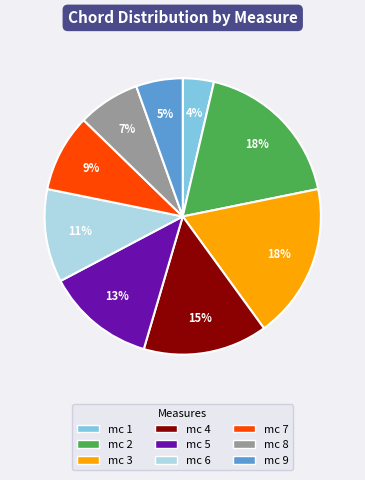

How many segments does this pie chart have?

9